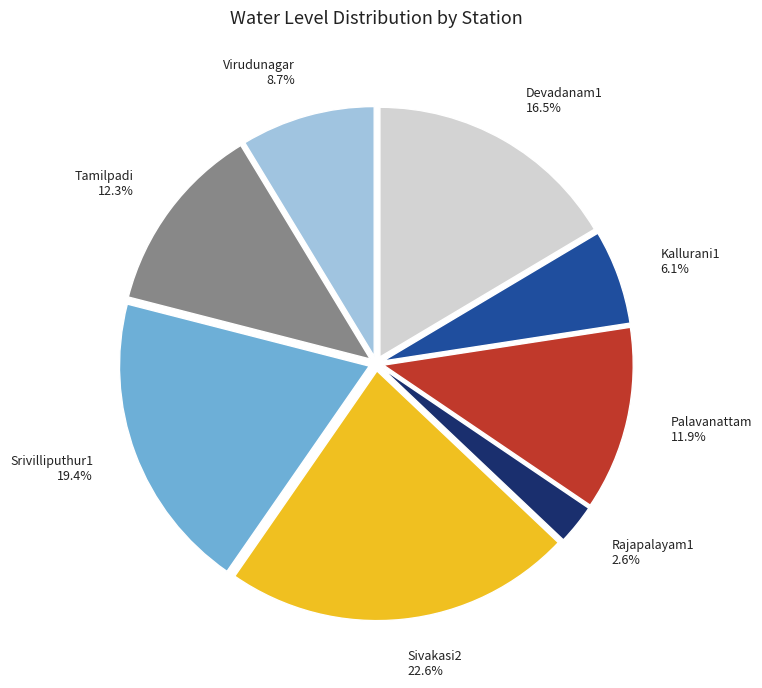

What percentage is NOT represented by Virudunagar?

91.3%